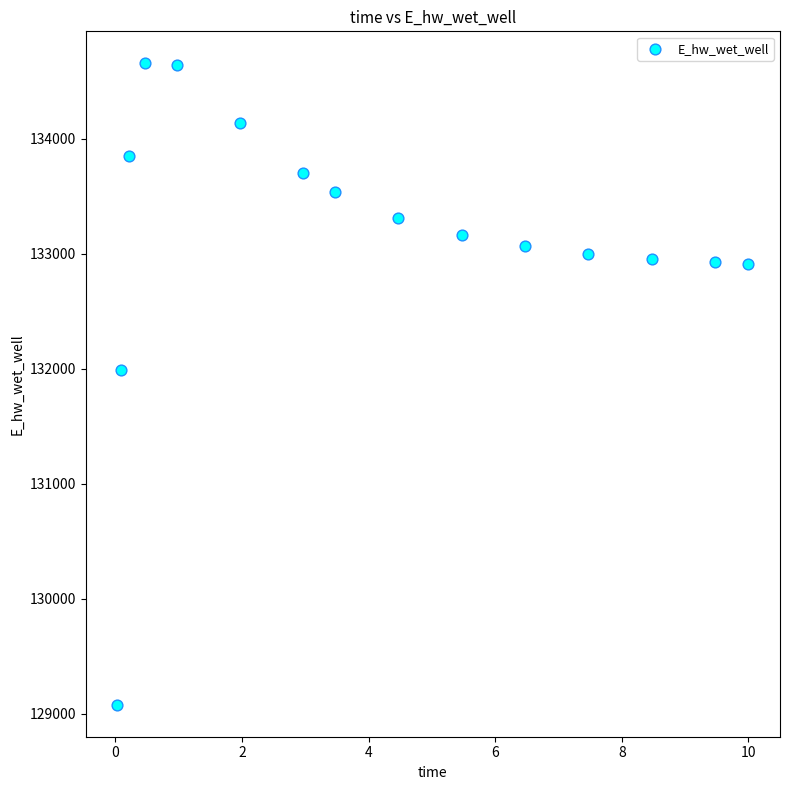

What Y value in the scatter plot is closest to 131867?

131988.5